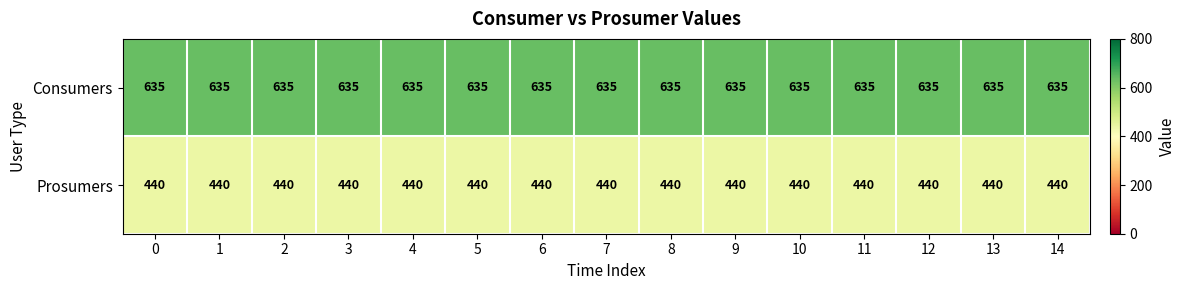

Rank the series by their maximum value, from highest to lowest.

Consumers, Prosumers